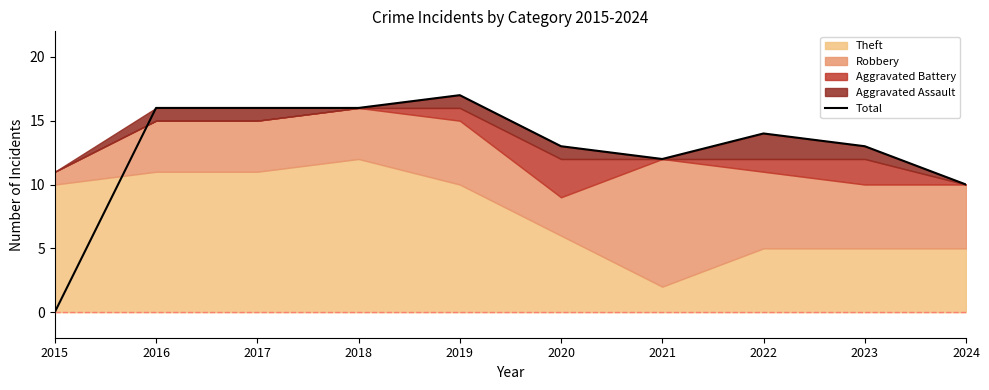

Read the value at 2018.

16